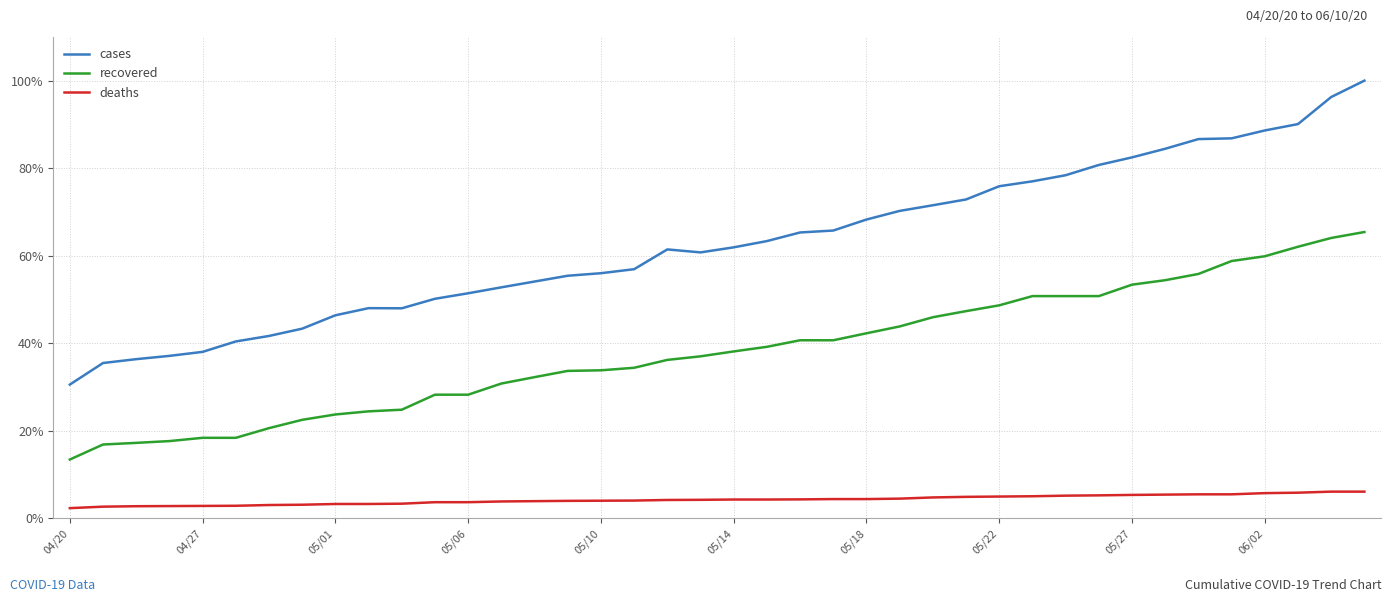

What is the maximum value for cases?

100.0